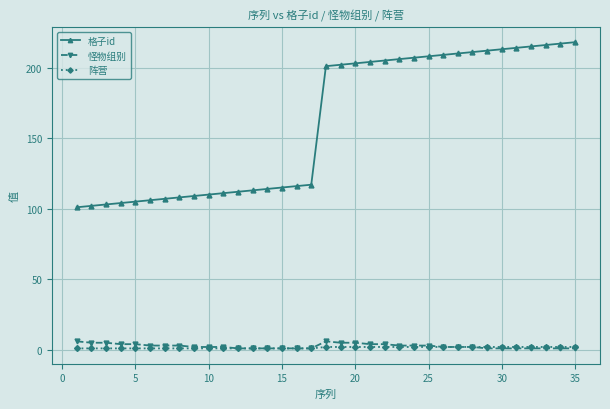

What is the highest value of the 怪物组别 series?

6